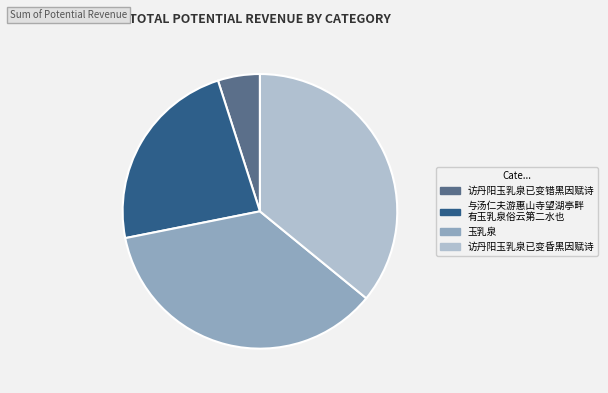

Is there a majority slice in this chart?

No